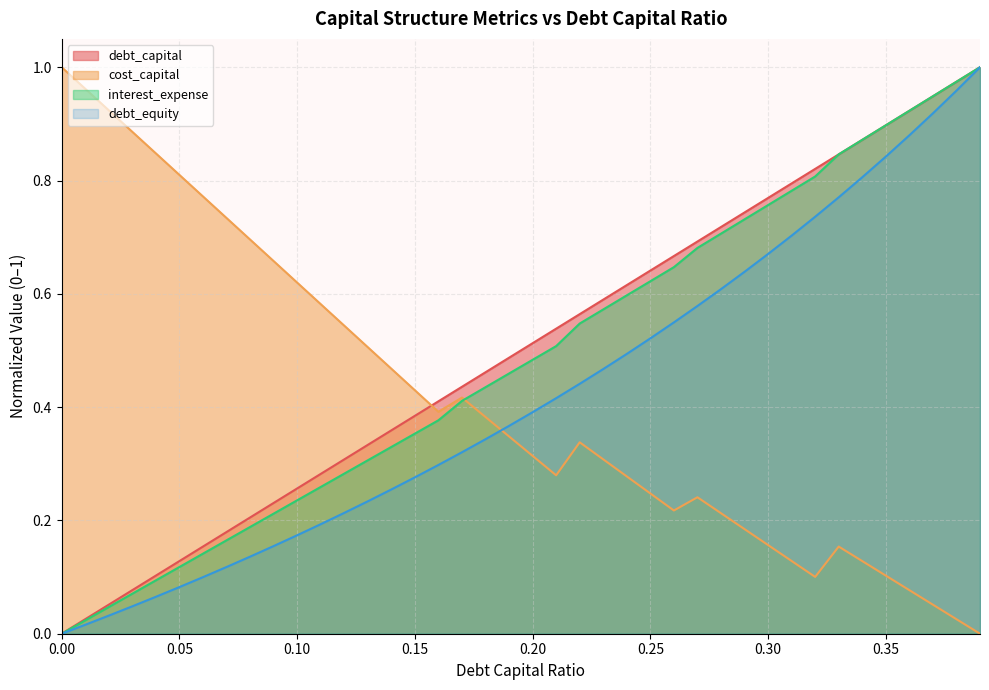

At which category is the sum across all series the highest?

0.39